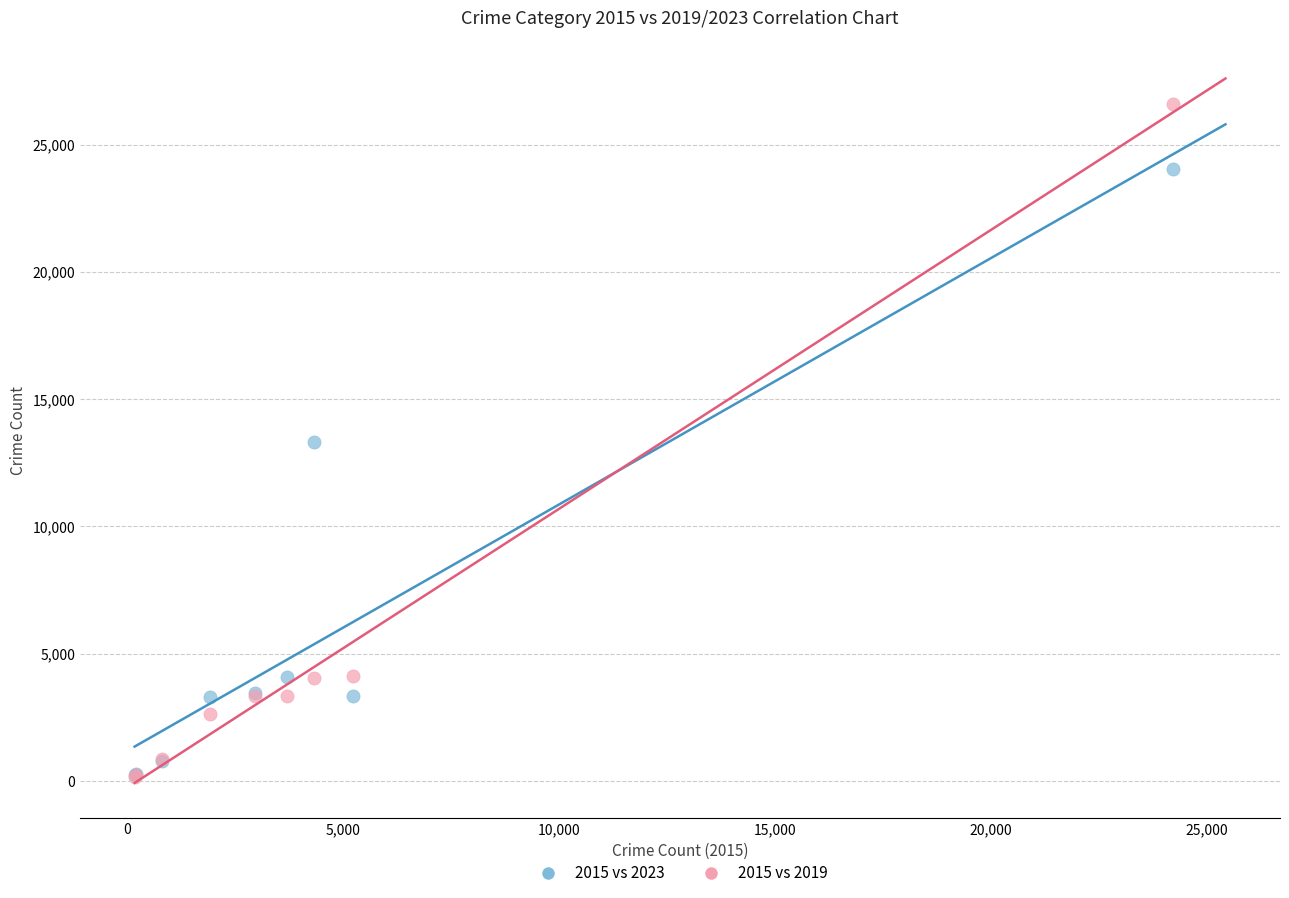

What are all the series names shown in the legend?

2015 vs 2023, 2015 vs 2019